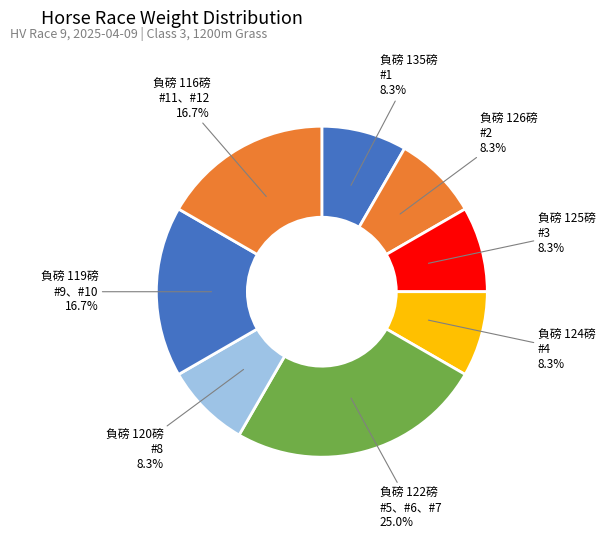

Approximately how many times larger is the value at 負磅 135磅 #1 compared to 負磅 126磅 #2?

1.0